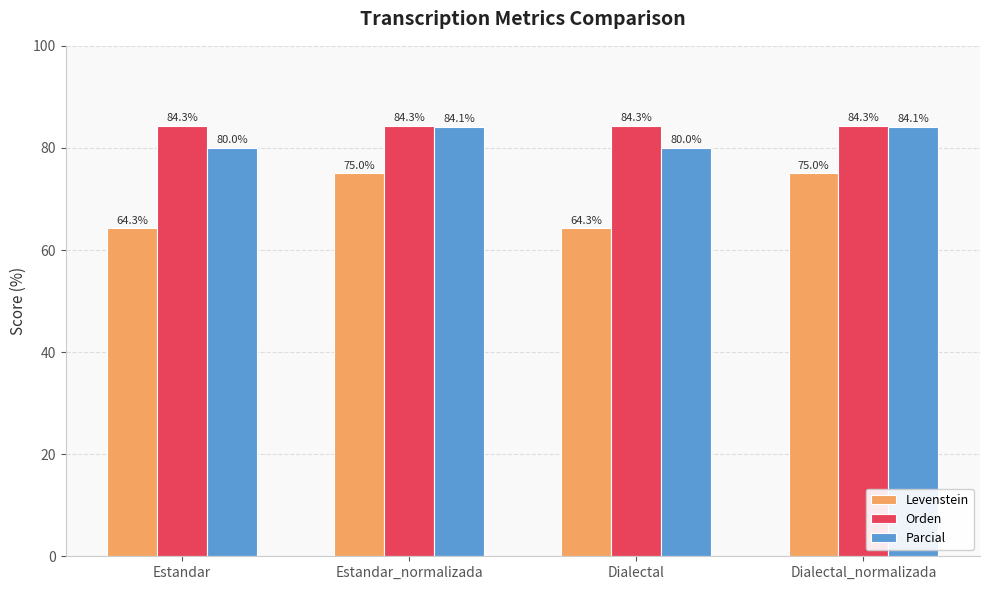

What is the sum of all Orden values?

337.1